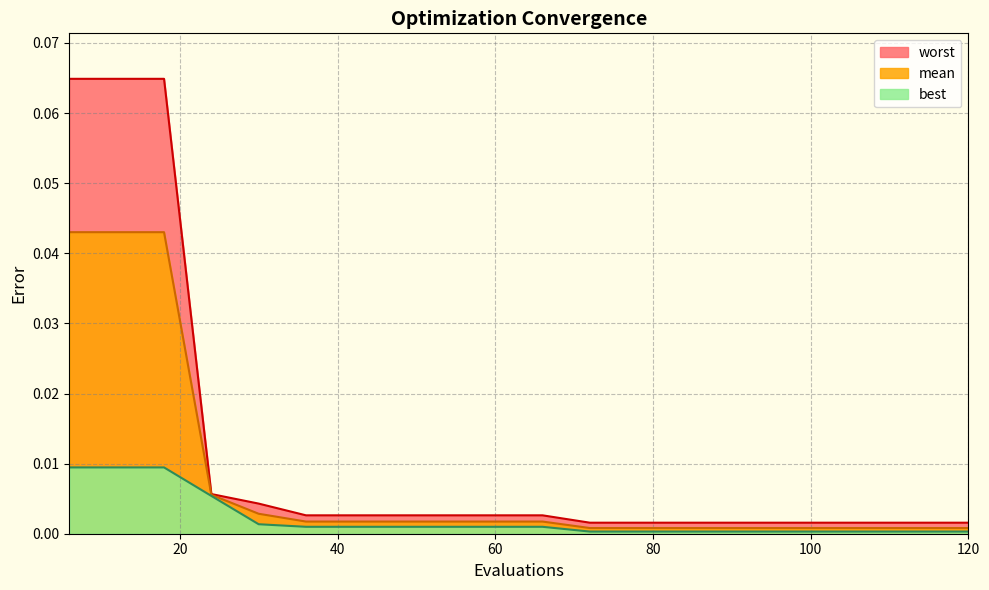

How many lines are shown in the chart?

3